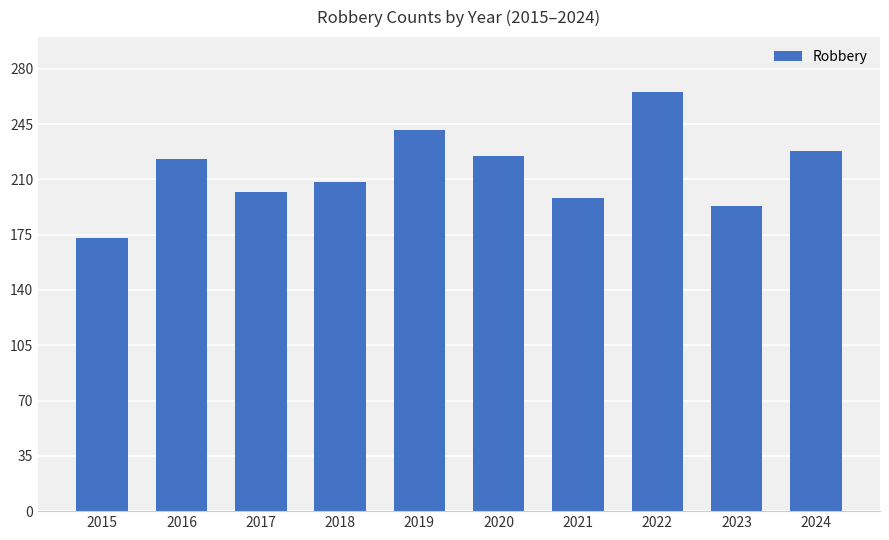

Are the bars horizontal?

No